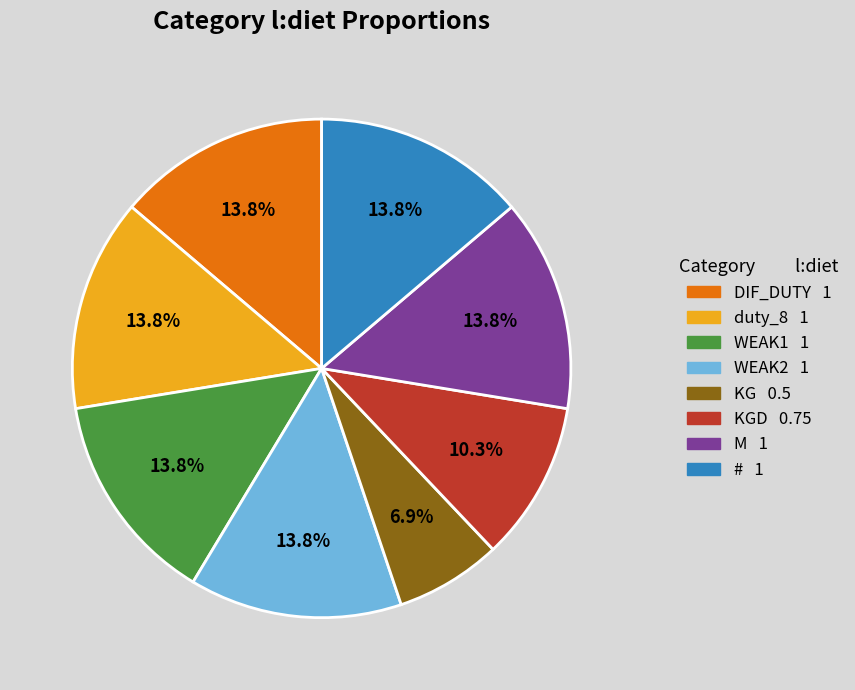

Is there a majority slice in this chart?

No